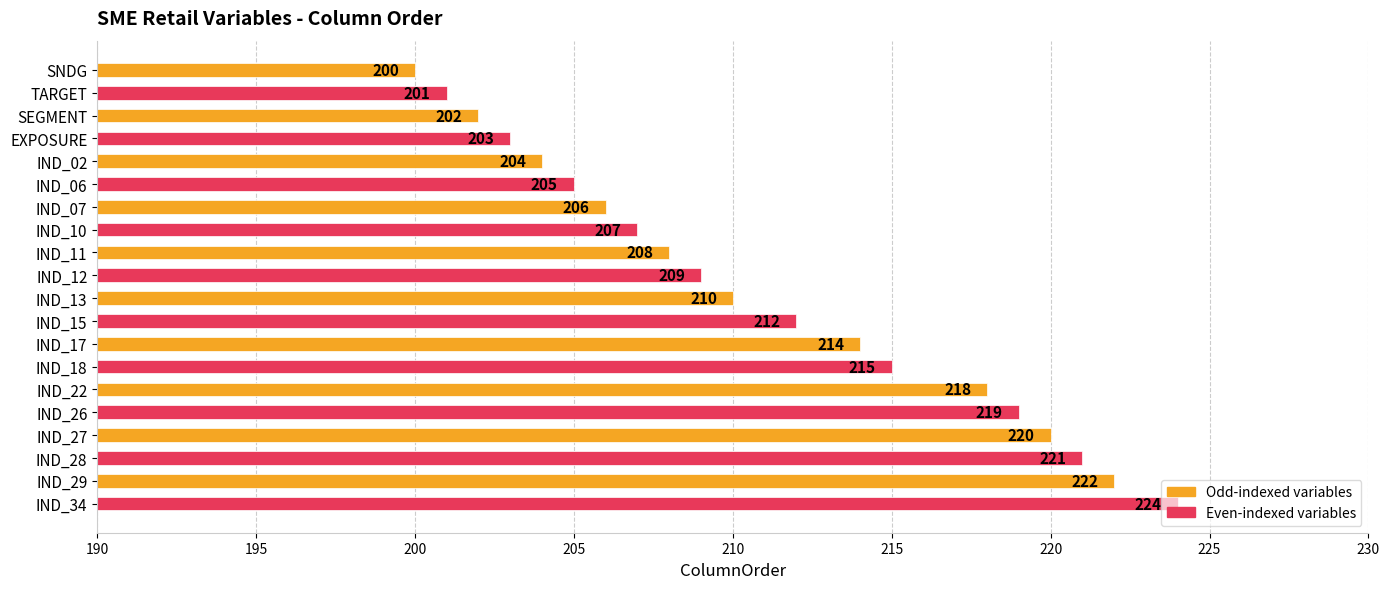

What position from the top is IND_11?

9